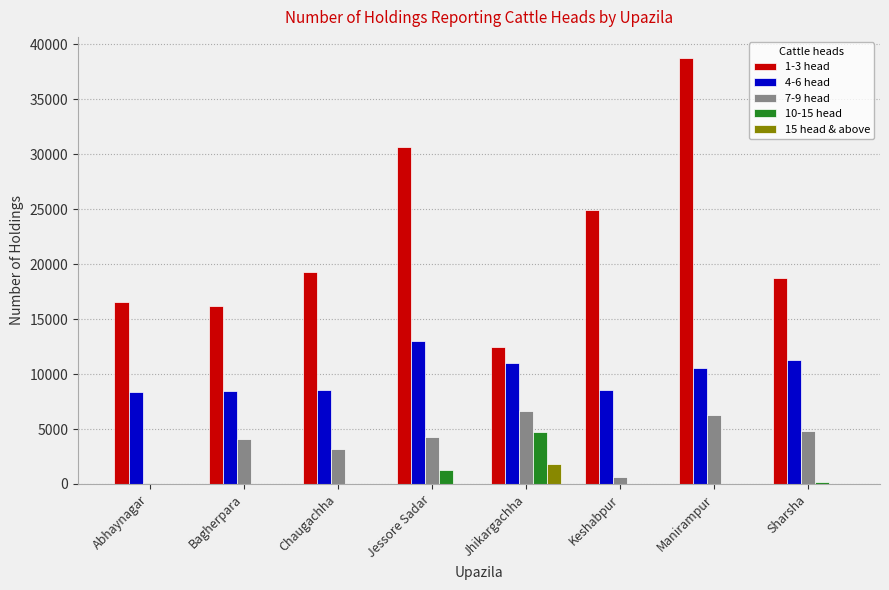

At which category is the sum across all series the highest?

Manirampur